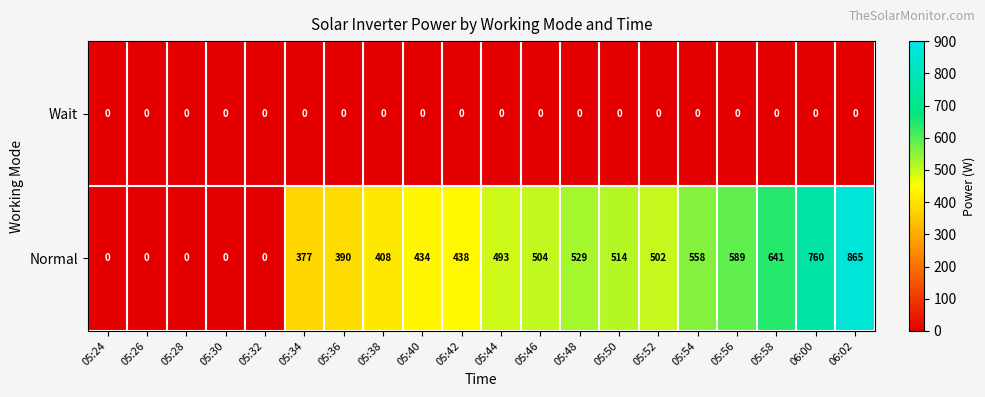

Count the number of data series in this chart.

2